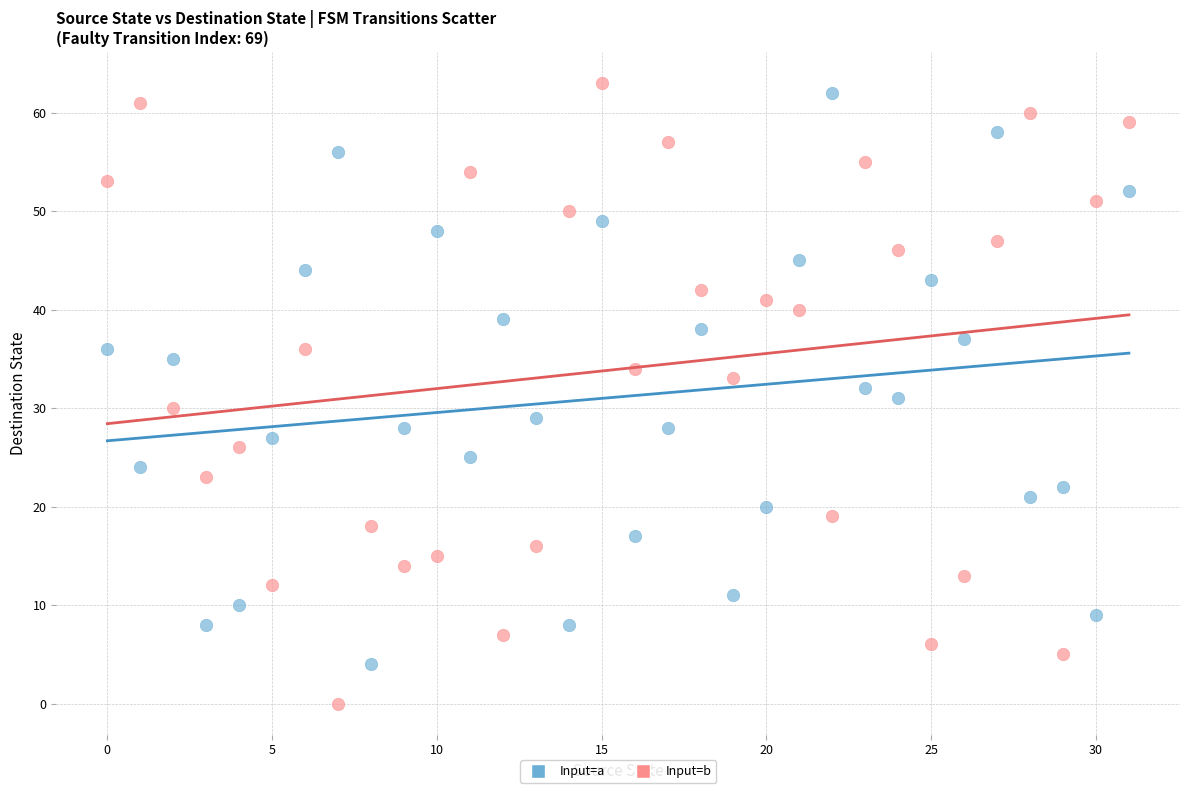

Which series reaches the minimum Y coordinate?

Input=b